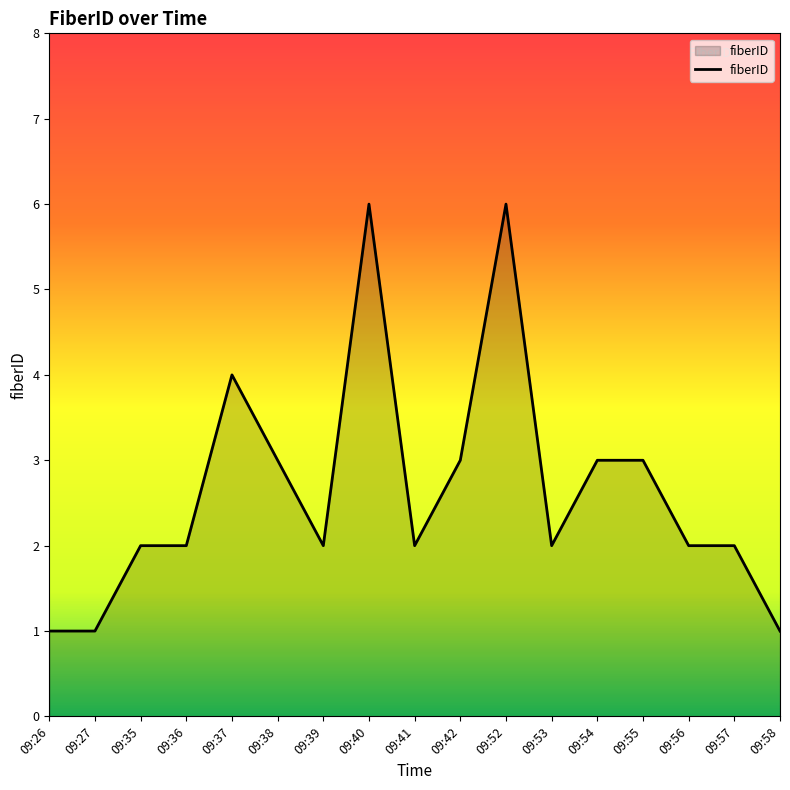

What is the sum of all values?

45